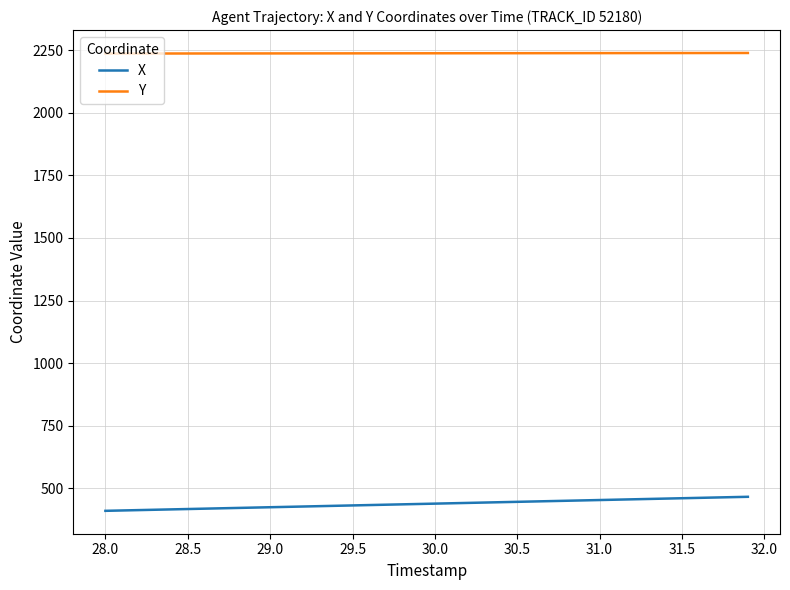

Which series has the largest total across all categories?

Y